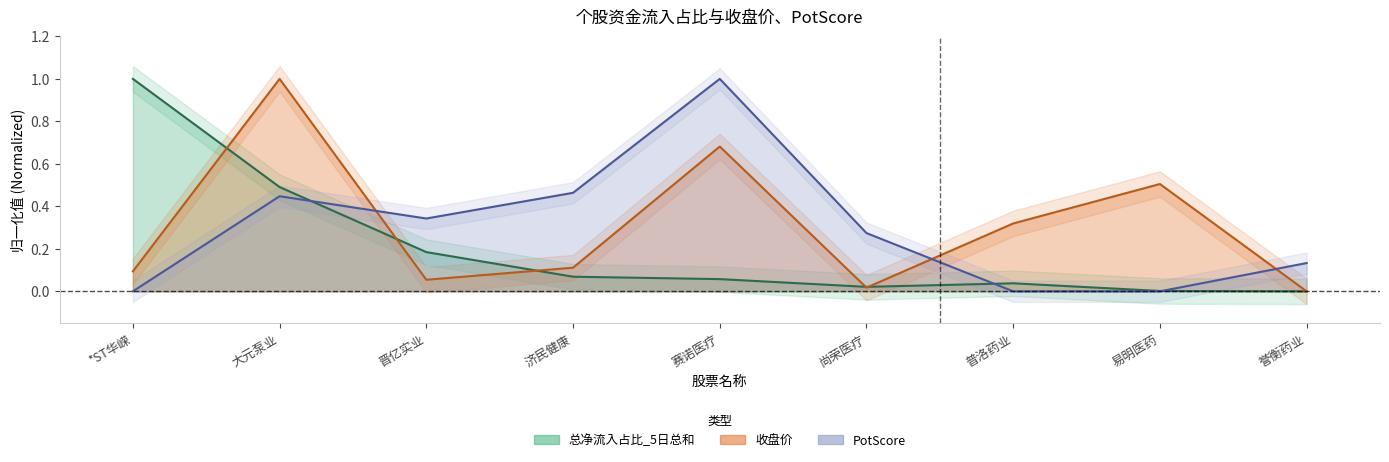

What is the sum of all 总净流入占比_5日总和 values?

1.9